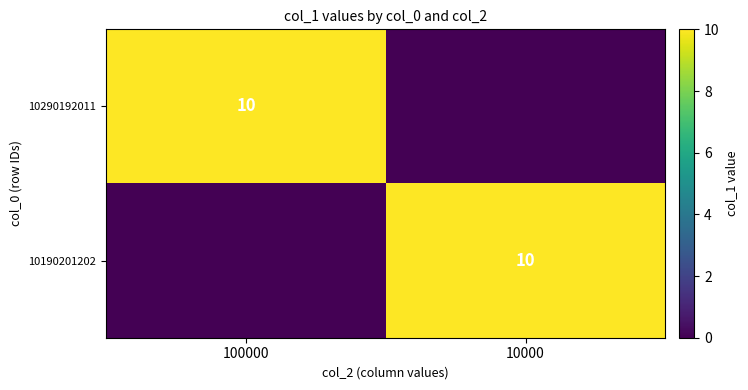

The 10290192011 series shows 10 at 100000. True or false?

True